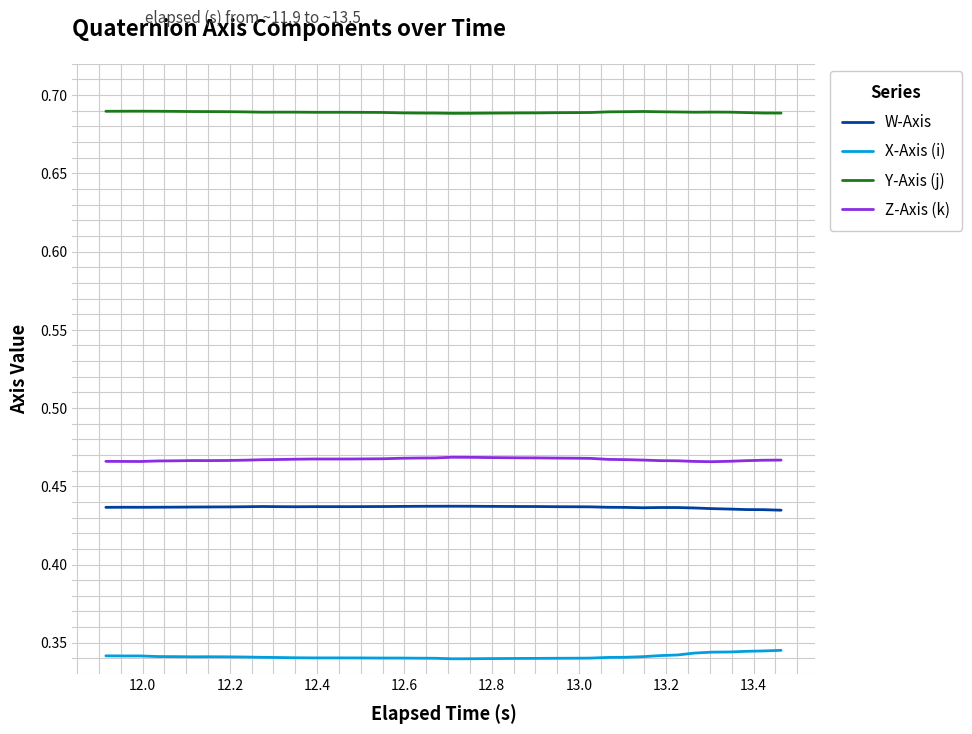

Rank the series by their maximum value, from highest to lowest.

Y-Axis (j), Z-Axis (k), W-Axis, X-Axis (i)